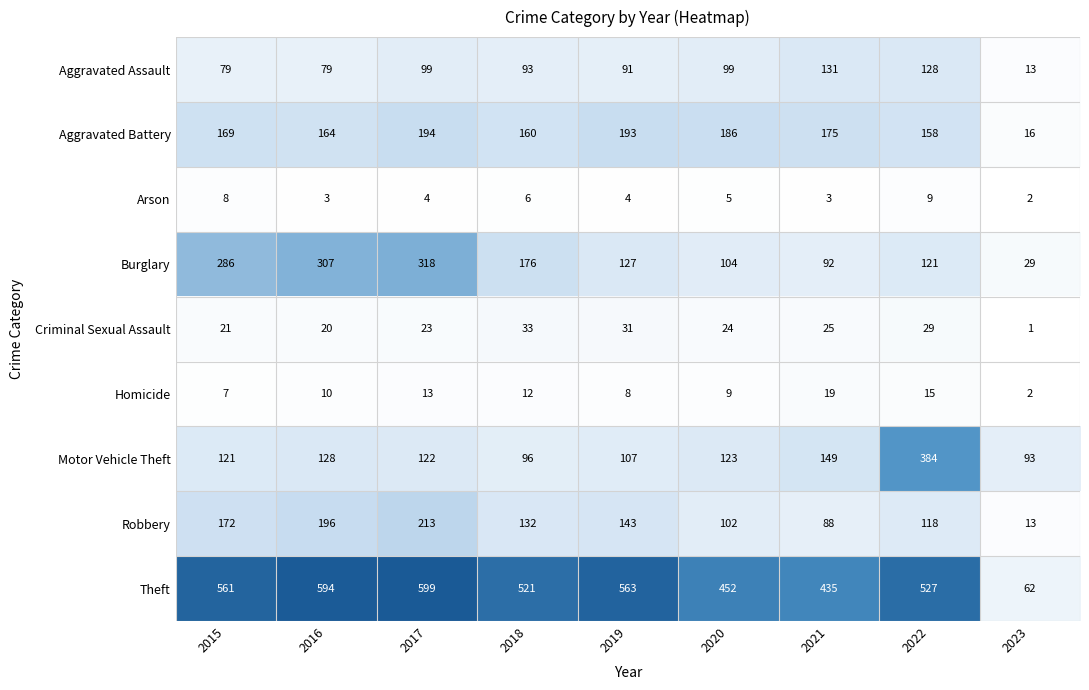

What is the average value of the Criminal Sexual Assault series?

23